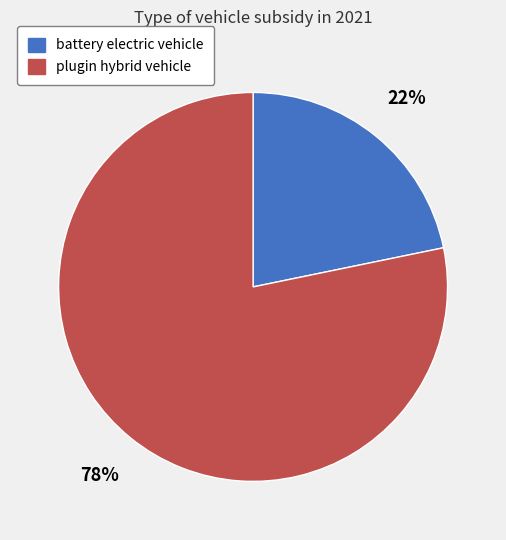

How many segments does this pie chart have?

2